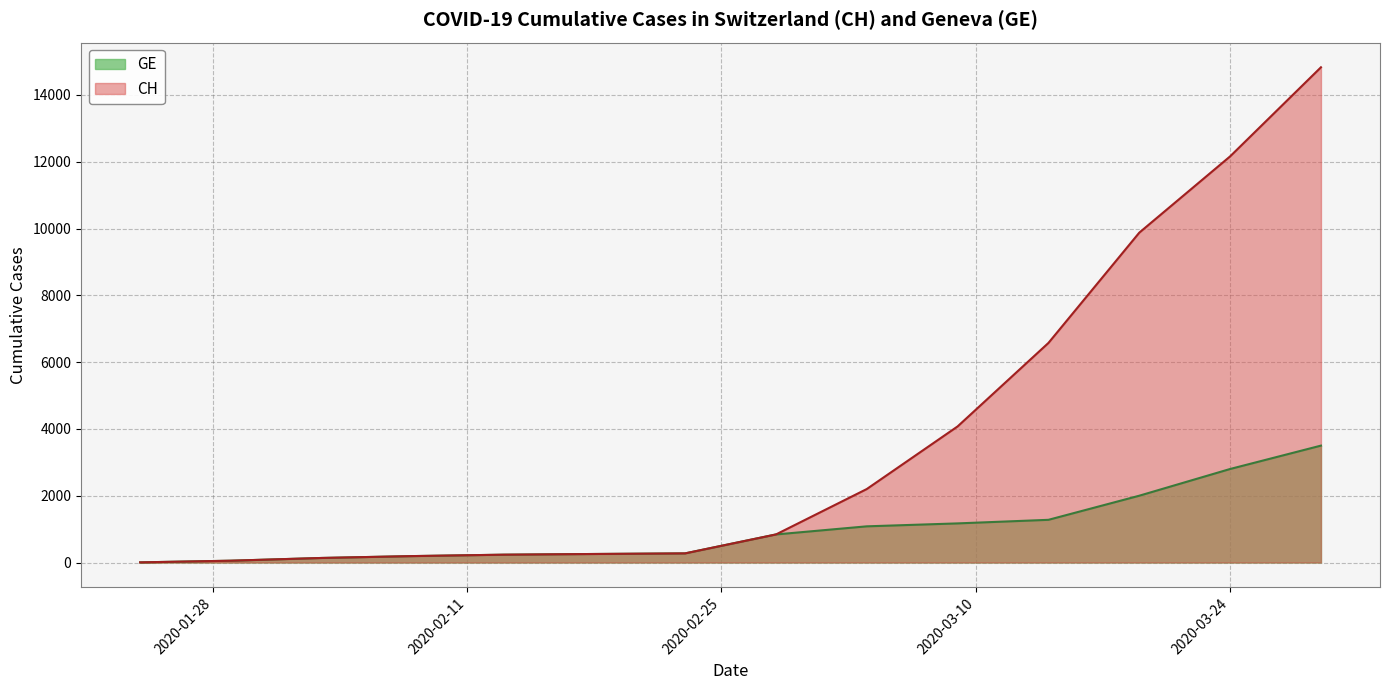

What is the label of the 6th point from the left?

2020-02-18